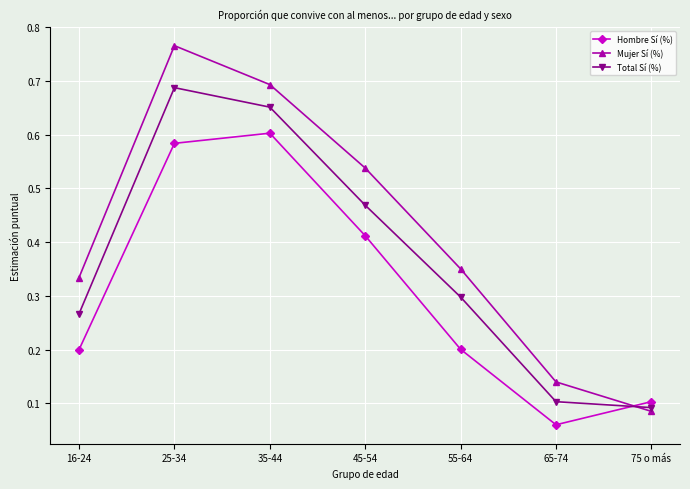

True or false: Total Sí (%) has a value of 0.1 at 65-74.

True